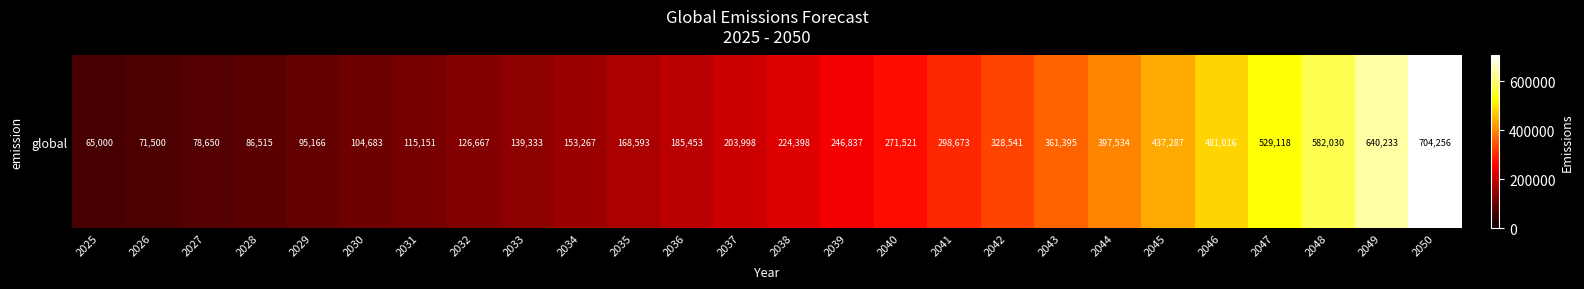

List the labels in order of value, largest first.

2050, 2049, 2048, 2047, 2046, 2045, 2044, 2043, 2042, 2041, 2040, 2039, 2038, 2037, 2036, 2035, 2034, 2033, 2032, 2031, 2030, 2029, 2028, 2027, 2026, 2025